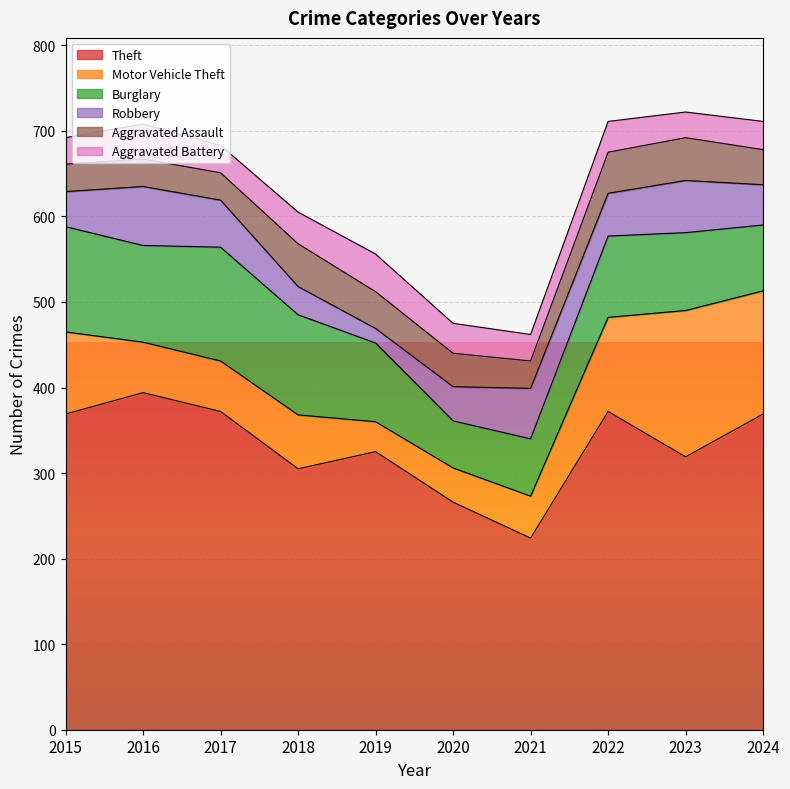

True or false: Burglary has more than 2 points higher than both neighbors.

False